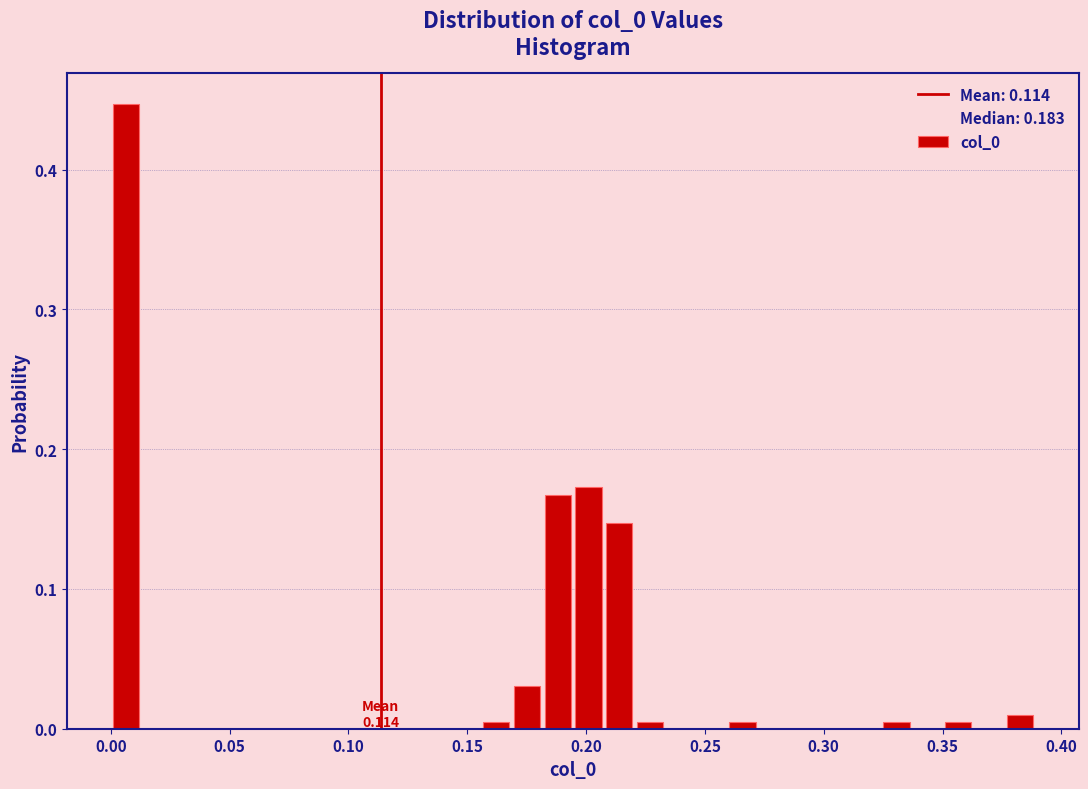

Around what value on the x-axis is the tallest bar? Give the approximate position of its centre, as read against the axis.

0.005